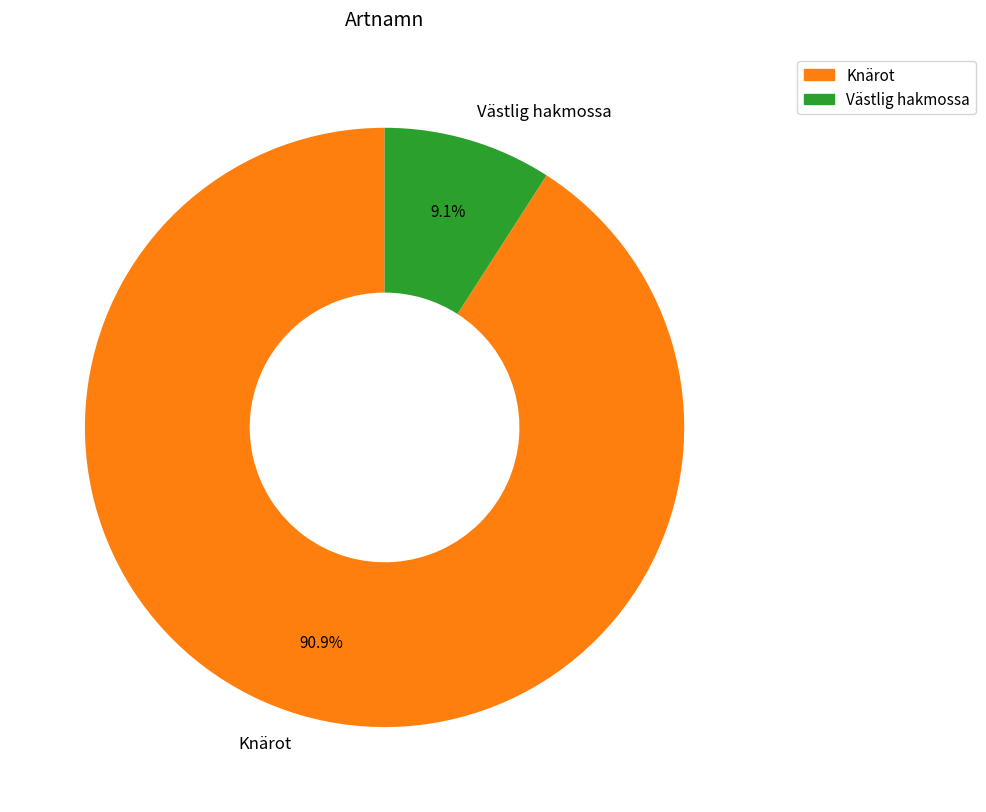

Which slice is the smallest?

Västlig hakmossa